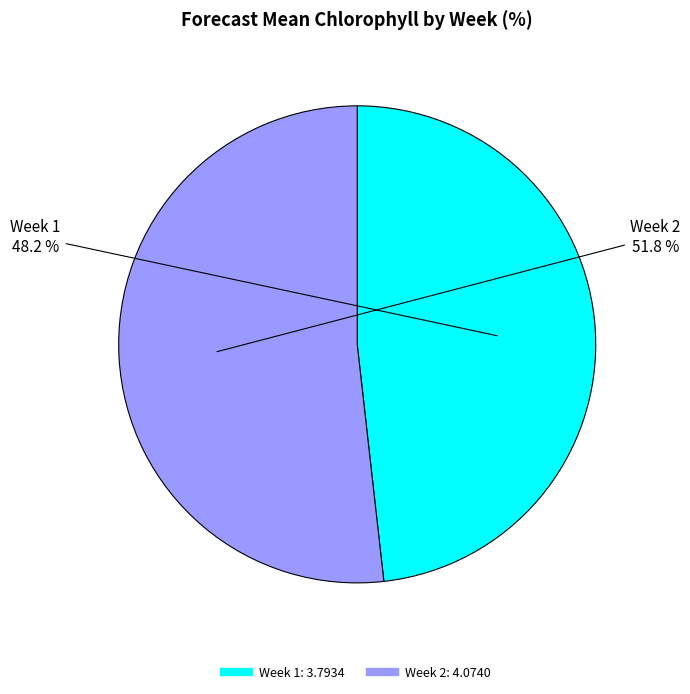

Rank the categories by value from lowest to highest.

Week 1, Week 2